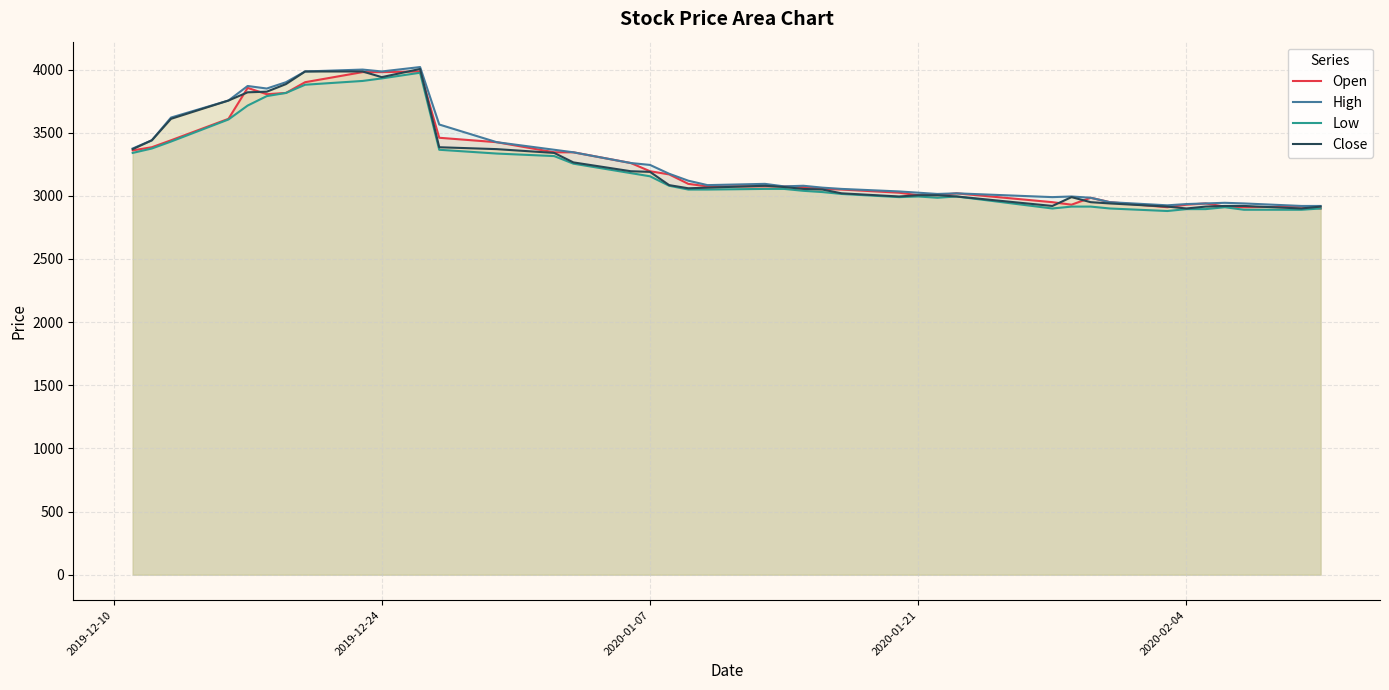

What is the smallest value displayed?

2880